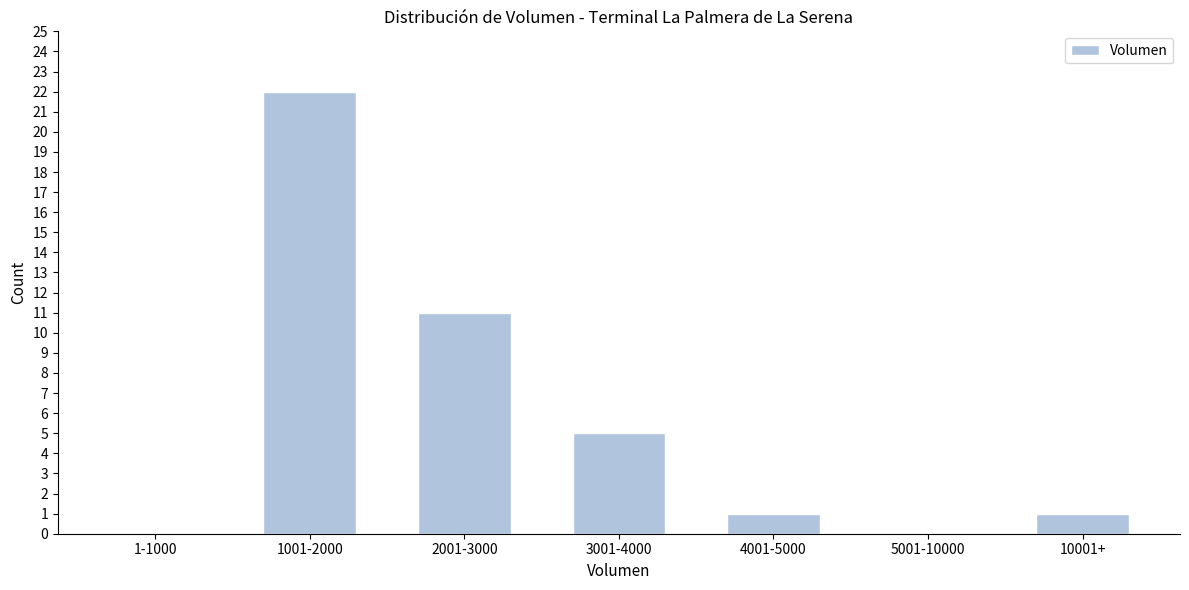

Reading left to right, transcribe all the data shown in this chart.

1-1000=0	1001-2000=22	2001-3000=11	3001-4000=5	4001-5000=1	5001-10000=0	10001+=1